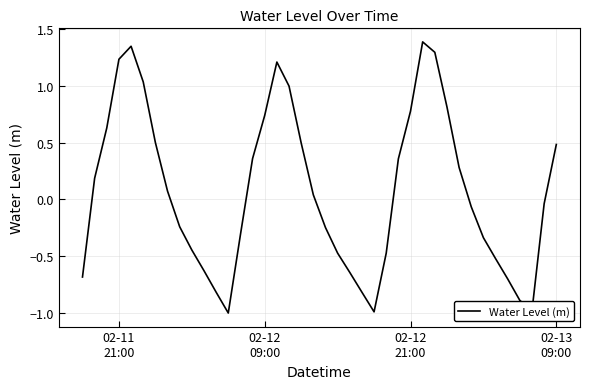

What is the sum of all values?

3.0